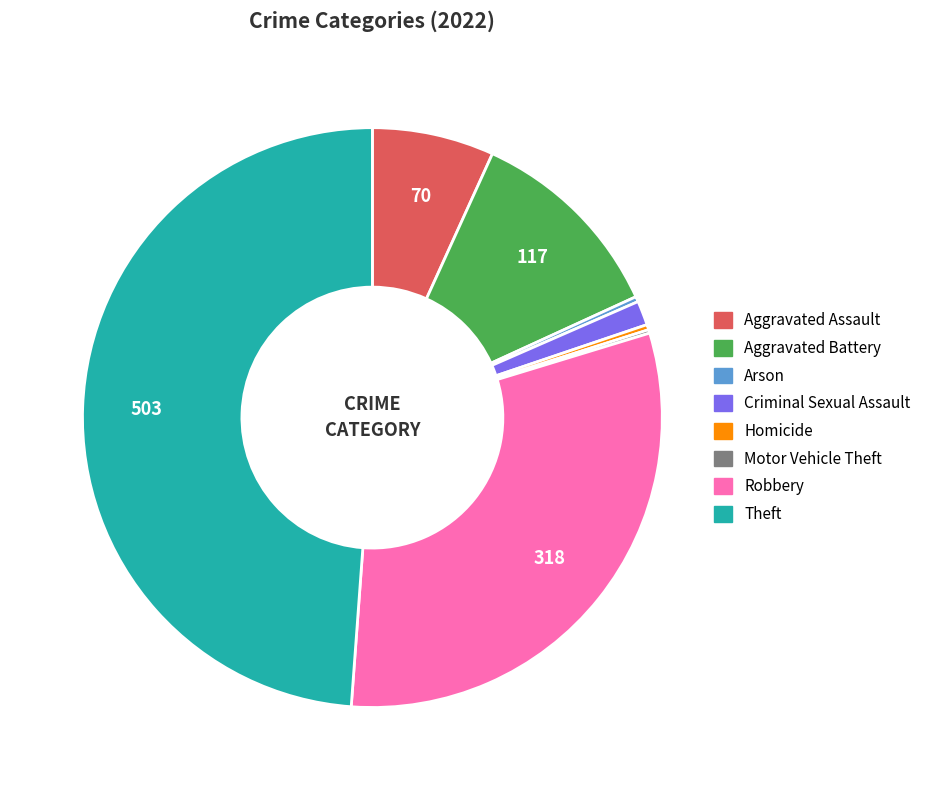

Between Homicide and Robbery, which is larger?

Robbery